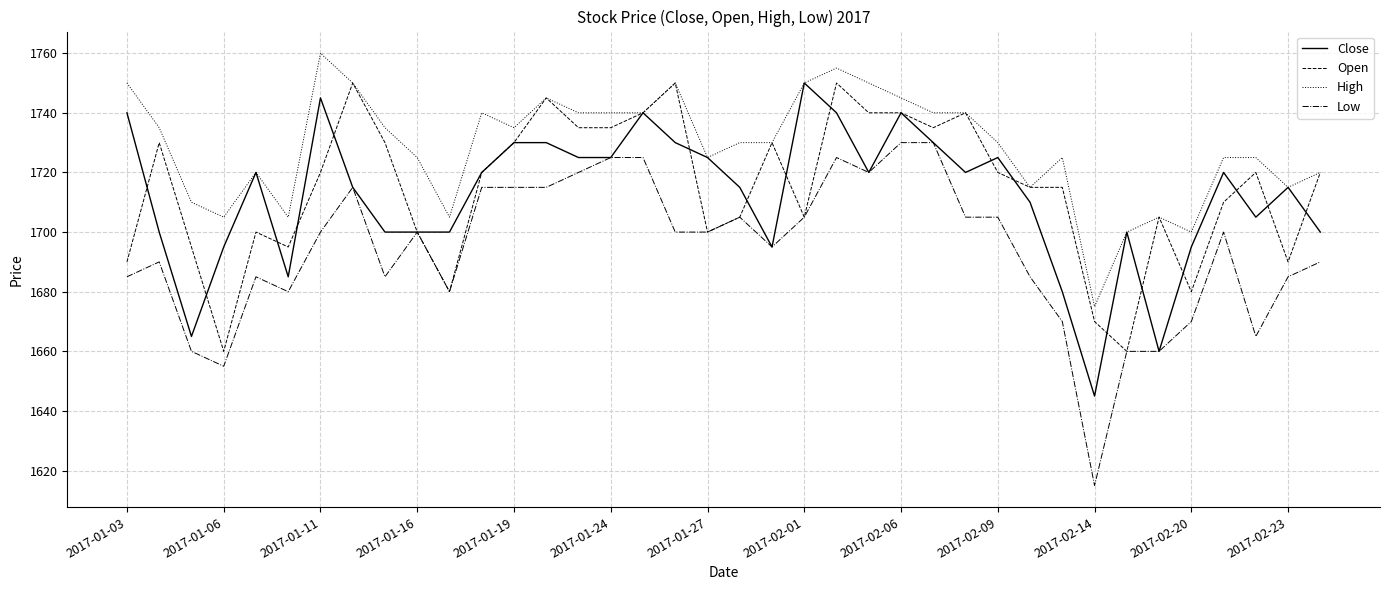

Reading left to right, list all the values displayed in this chart.

Close: 1740	1700	1665	1695	1720	1685	1745	1715	1700	1700	1700	1720	1730	1730	1725	1725	1740	1730	1725	1715	1695	1750	1740	1720	1740	1730	1720	1725	1710	1680	1645	1700	1660	1695	1720	1705	1715	1700
Open: 1690	1730	1695	1660	1700	1695	1720	1750	1730	1700	1680	1720	1730	1745	1735	1735	1740	1750	1700	1705	1730	1705	1750	1740	1740	1735	1740	1720	1715	1715	1670	1660	1705	1680	1710	1720	1690	1720
High: 1750	1735	1710	1705	1720	1705	1760	1750	1735	1725	1705	1740	1735	1745	1740	1740	1740	1750	1725	1730	1730	1750	1755	1750	1745	1740	1740	1730	1715	1725	1675	1700	1705	1700	1725	1725	1715	1720
Low: 1685	1690	1660	1655	1685	1680	1700	1715	1685	1700	1680	1715	1715	1715	1720	1725	1725	1700	1700	1705	1695	1705	1725	1720	1730	1730	1705	1705	1685	1670	1615	1660	1660	1670	1700	1665	1685	1690